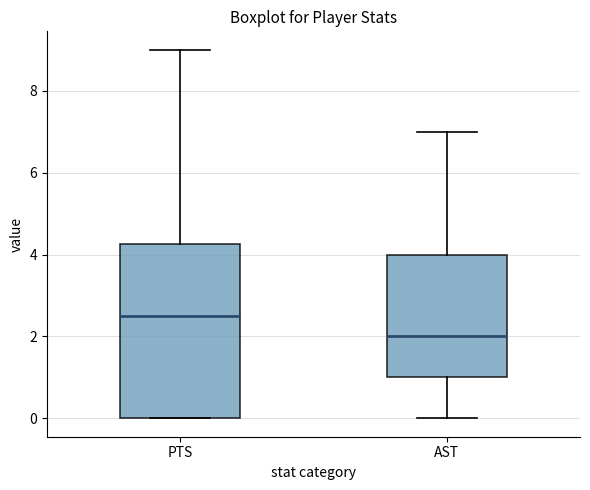

Reading left to right, transcribe this box plot: for each box, give where its median line is, the range the box spans, and where its two whiskers end, as read against the y-axis. The values are not printed on the chart, so give them approximately, as read against the axis.

PTS: median 2.6, box 0.0 to 4.2, whiskers 0.0 to 9.0
AST: median 2.0, box 1.0 to 4.0, whiskers 0.0 to 7.0